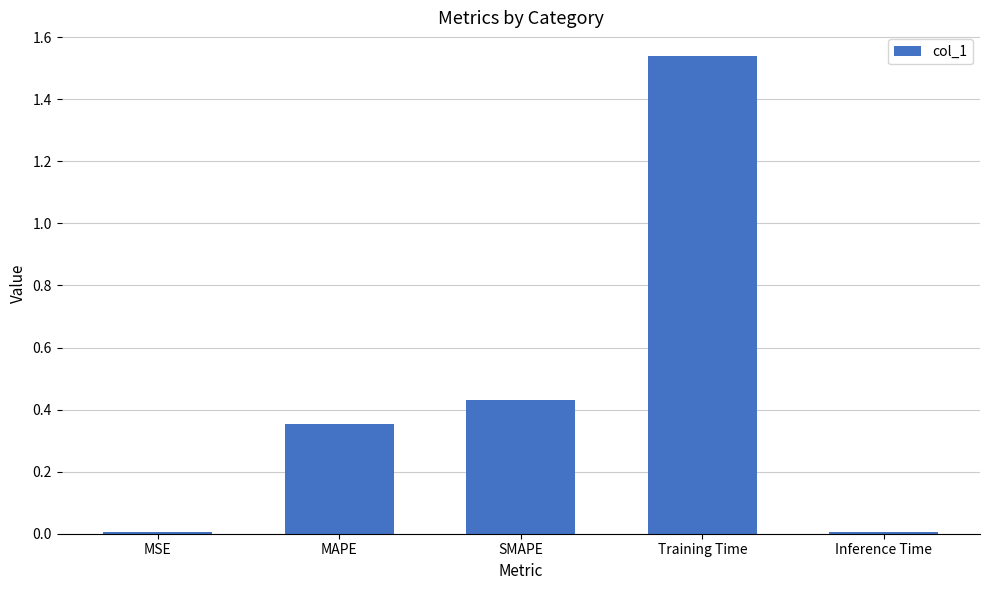

What is the change in value from MAPE to Training Time?

+1.2